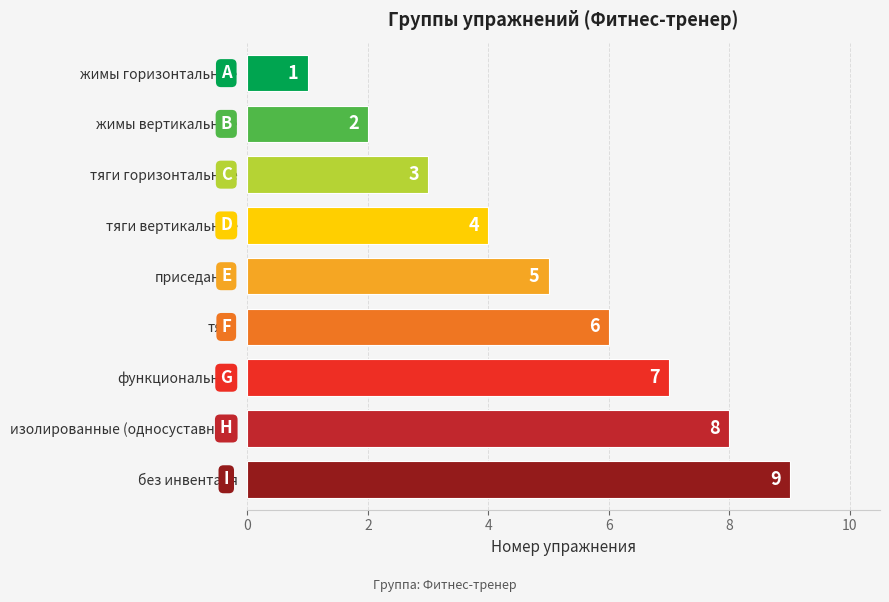

What is the difference between the second highest and second lowest values?

6